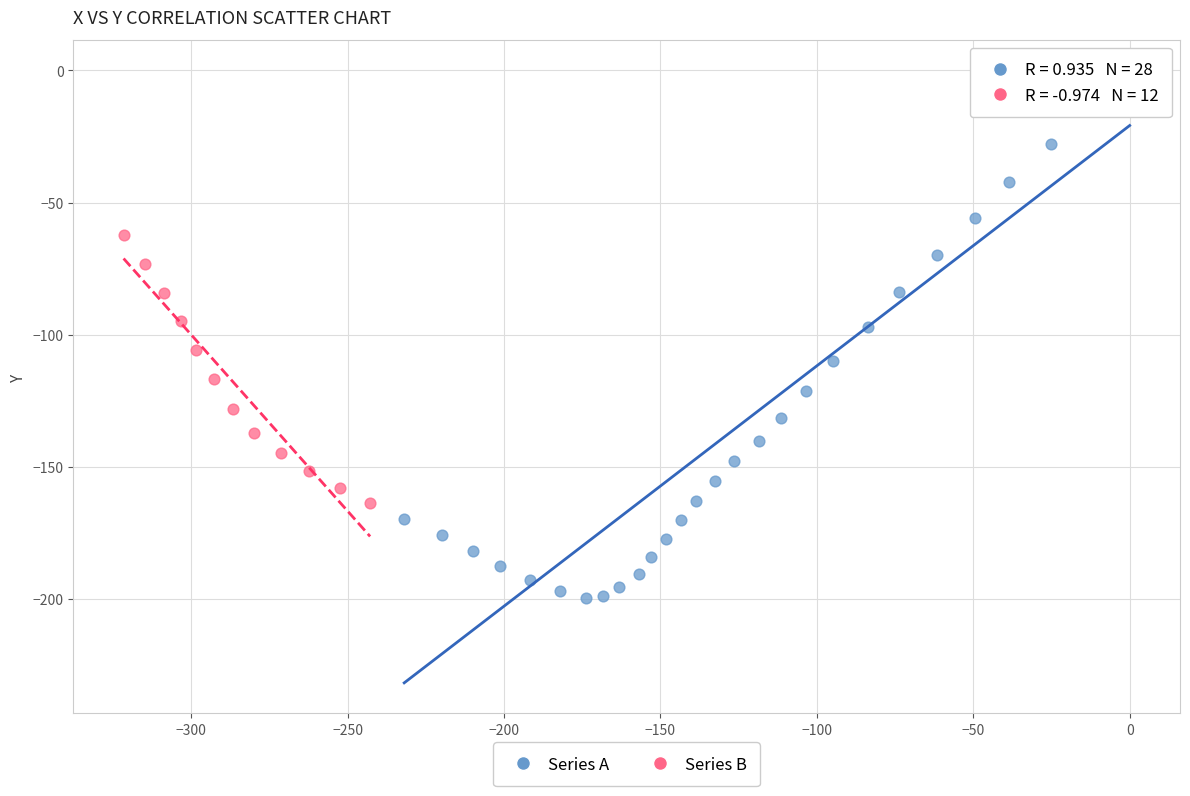

Which series contains the highest Y value?

Series A